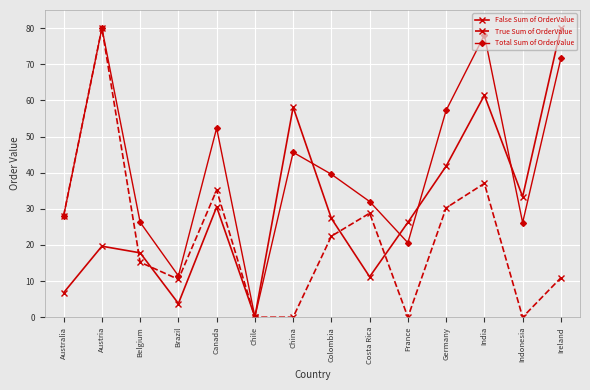

Does the chart display data point markers on the line(s)?

Yes